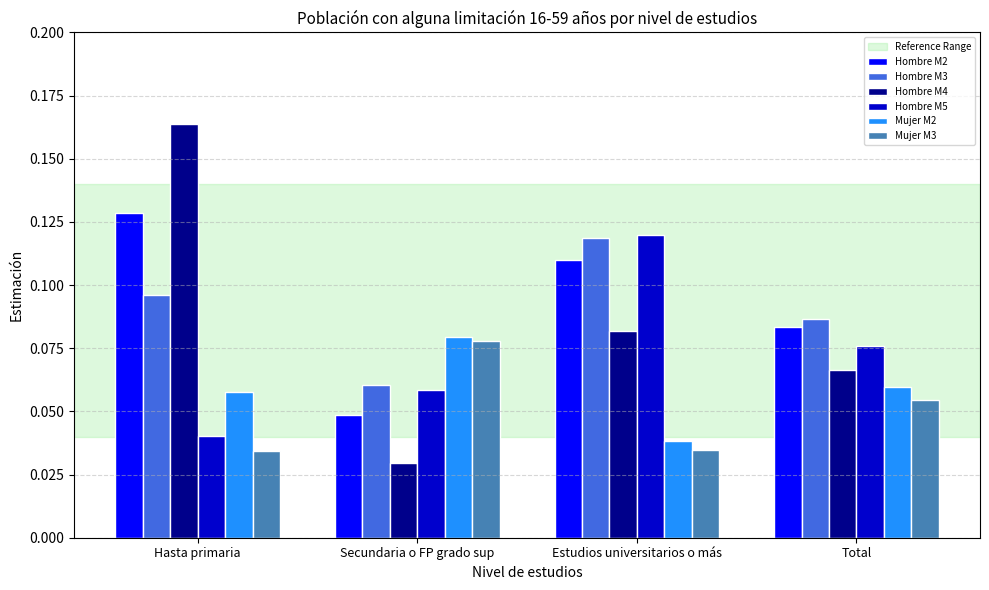

Is it true that Hombre M4 equals 0.0 at Total?

False